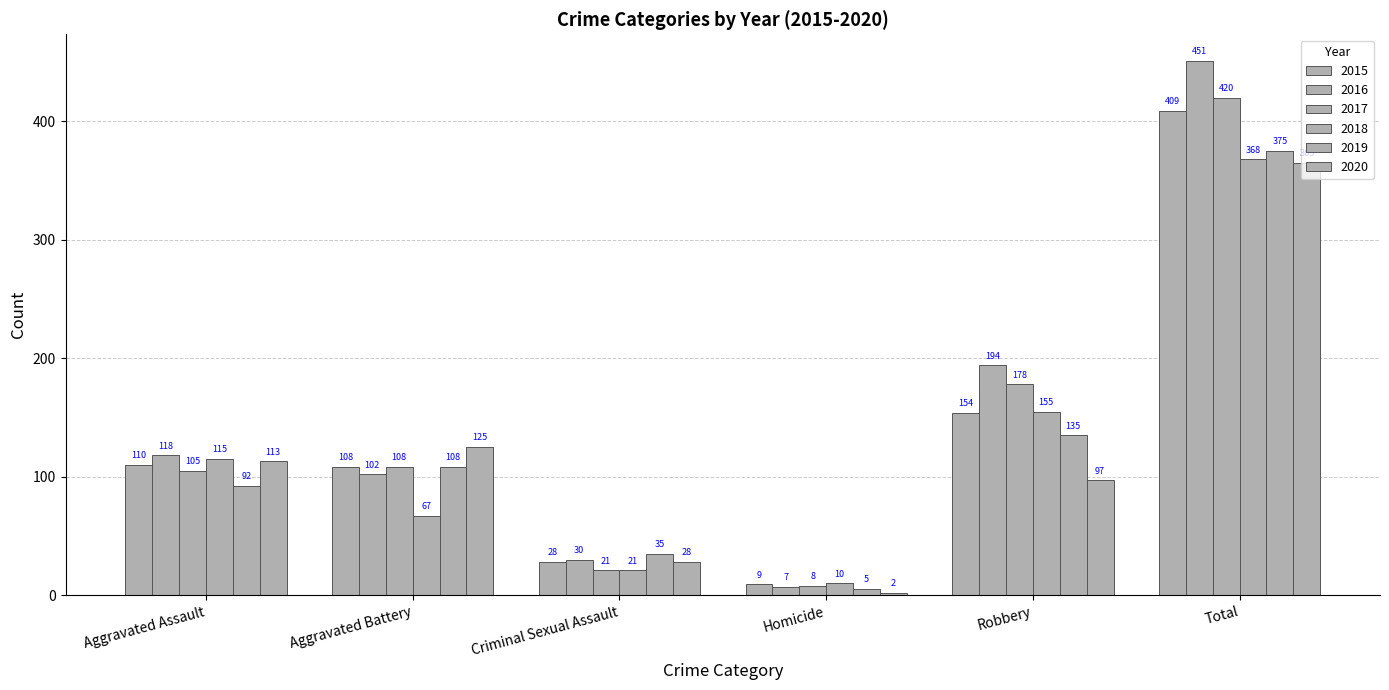

What is the total value across all series at Homicide?

41